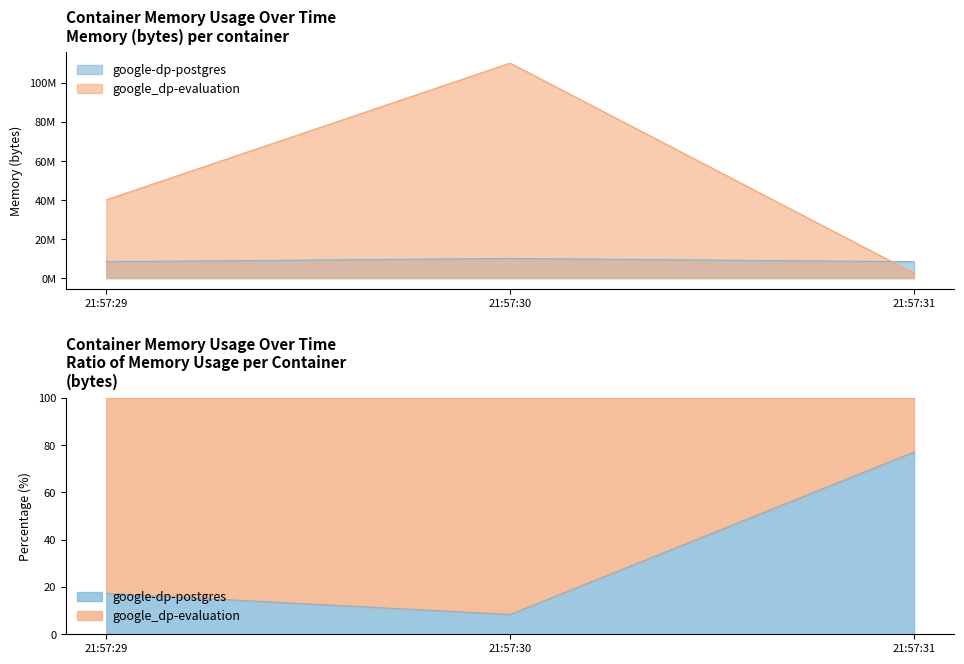

At which label does google_dp-evaluation first exceed 40148992?

21:57:30